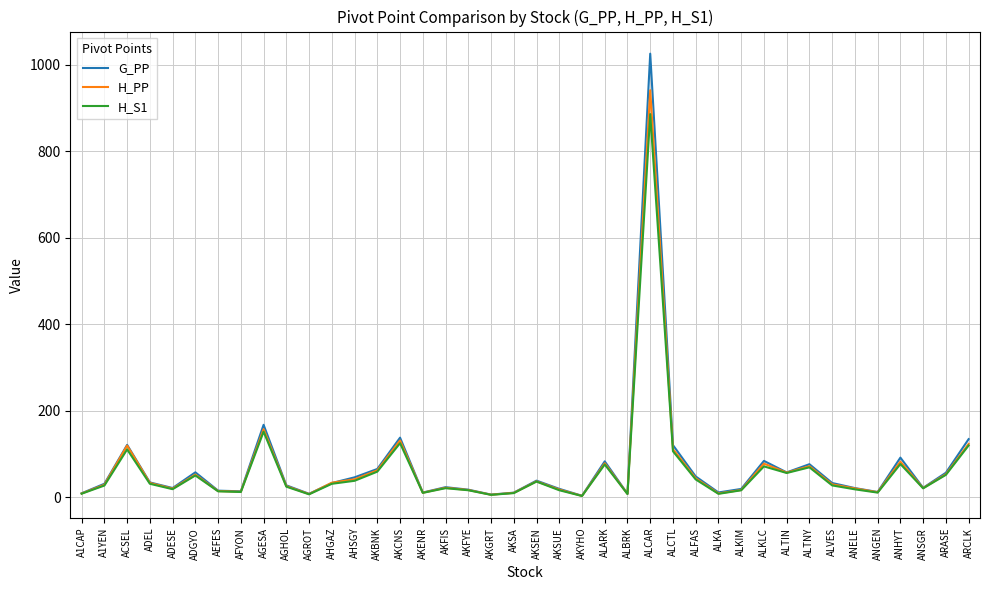

What is the minimum value shown in the chart?

3.1